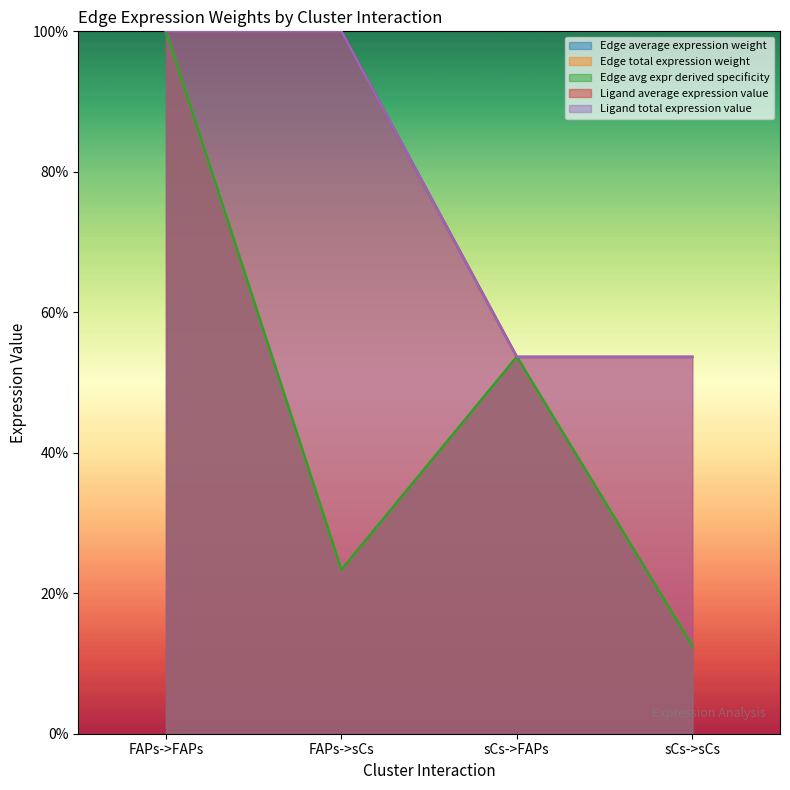

What is the average value of the Ligand average expression value series?

0.8